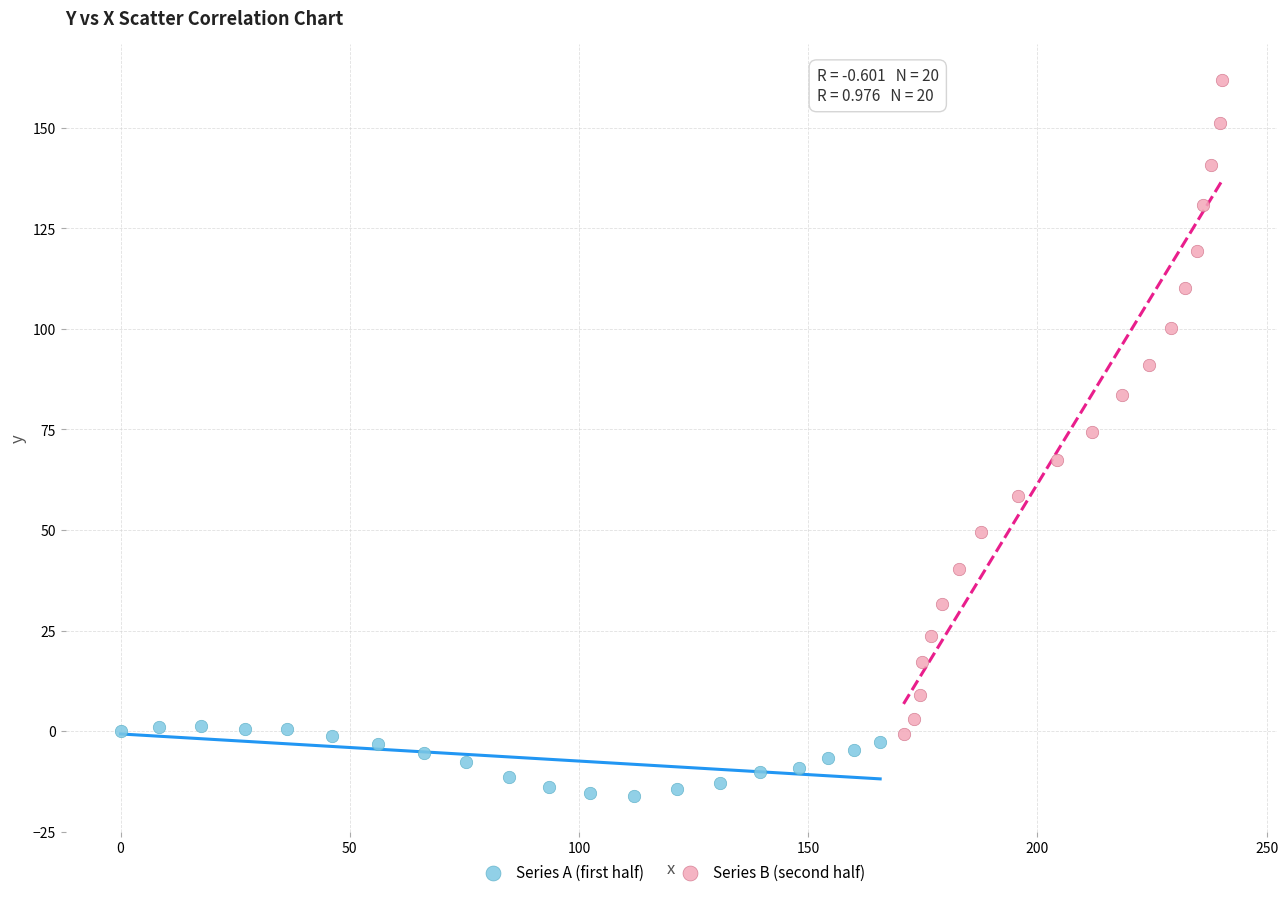

Which series contains the lowest Y value?

Series A (first half)